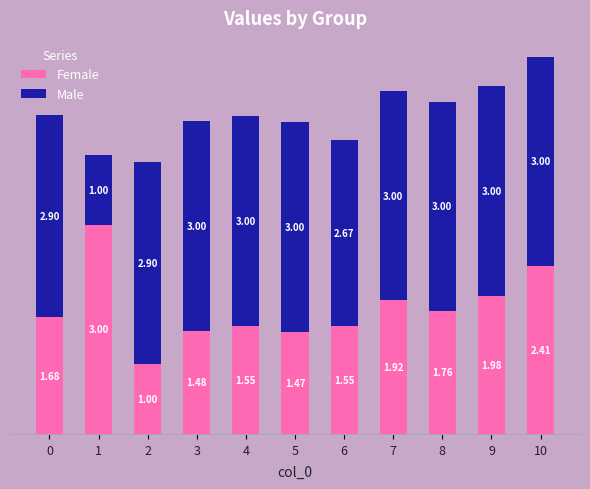

At which category is the sum across all series the highest?

10